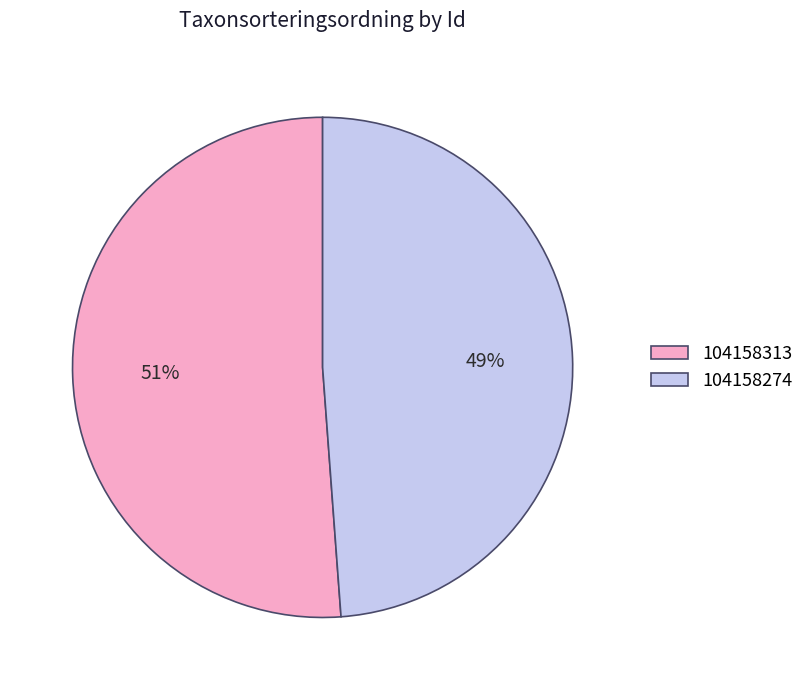

Which slice represents more than half of the pie?

104158313